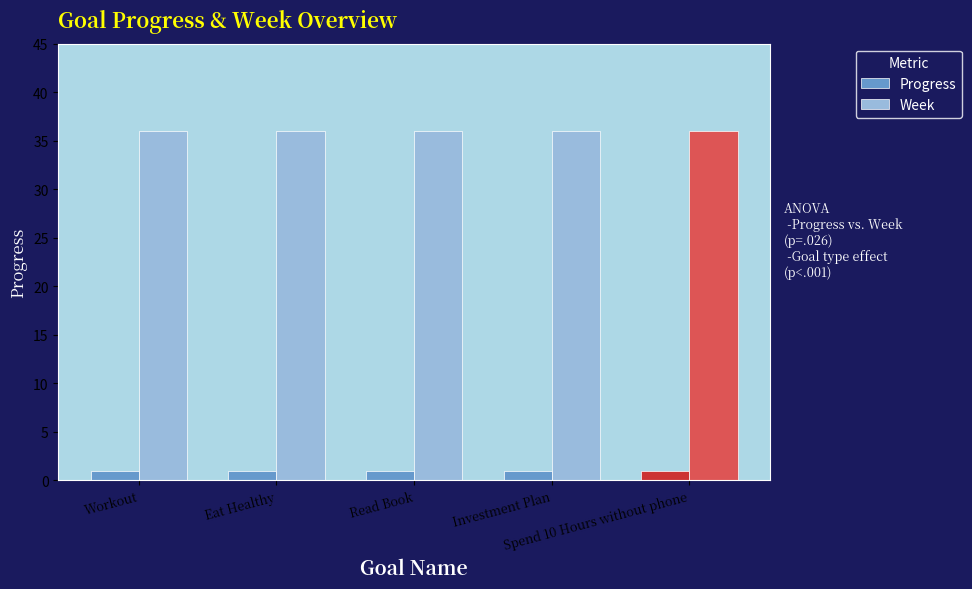

Rank the series by their average value, from lowest to highest.

Progress, Week